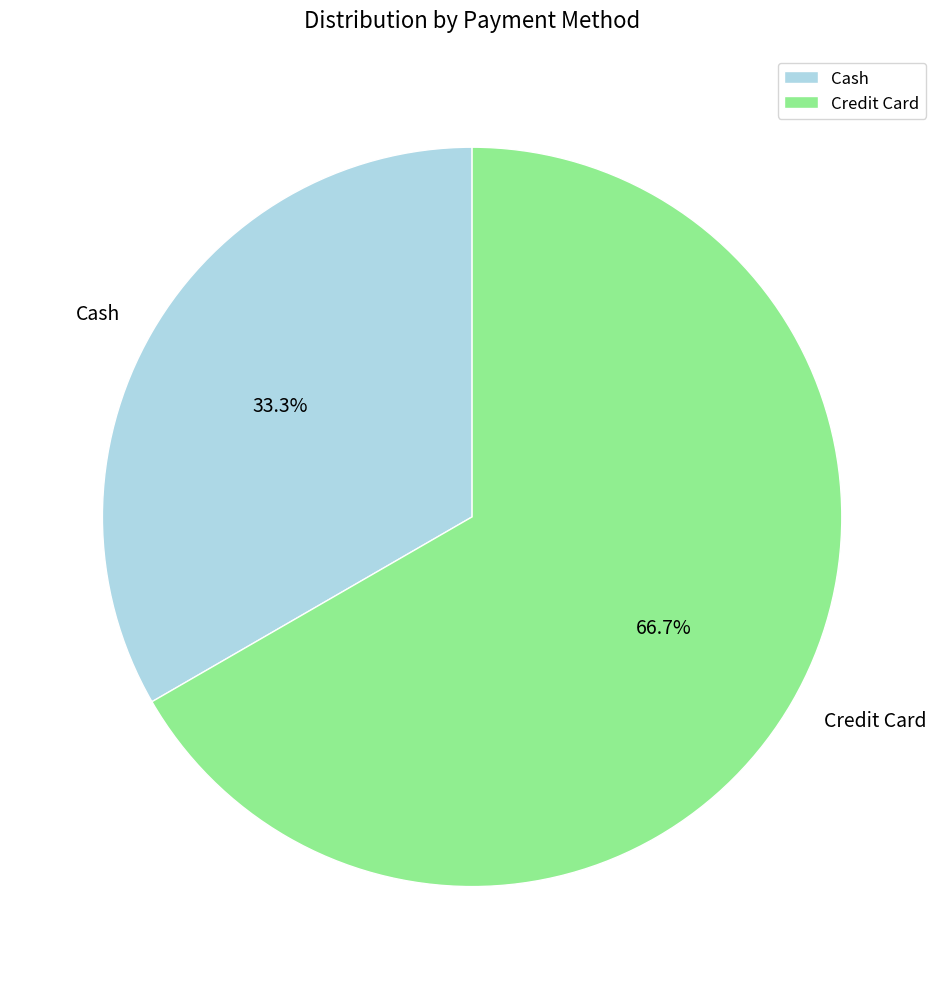

Count the number of slices in the pie.

2